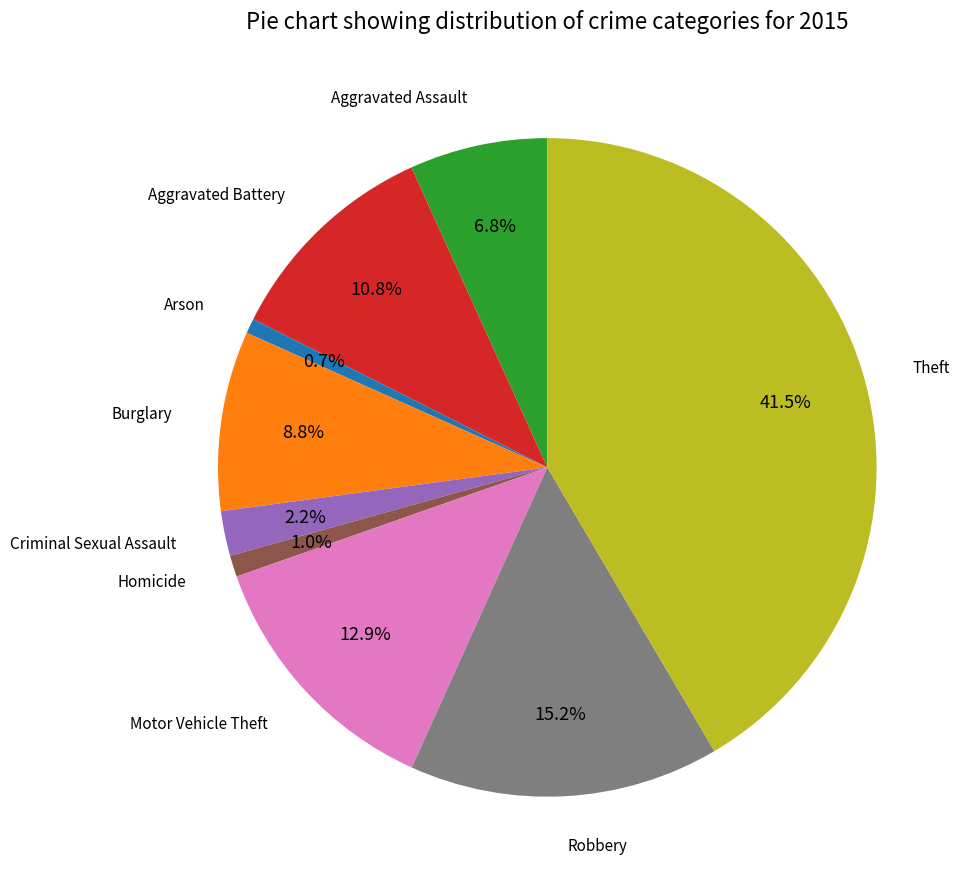

Is there any slice that represents more than half of the pie?

No